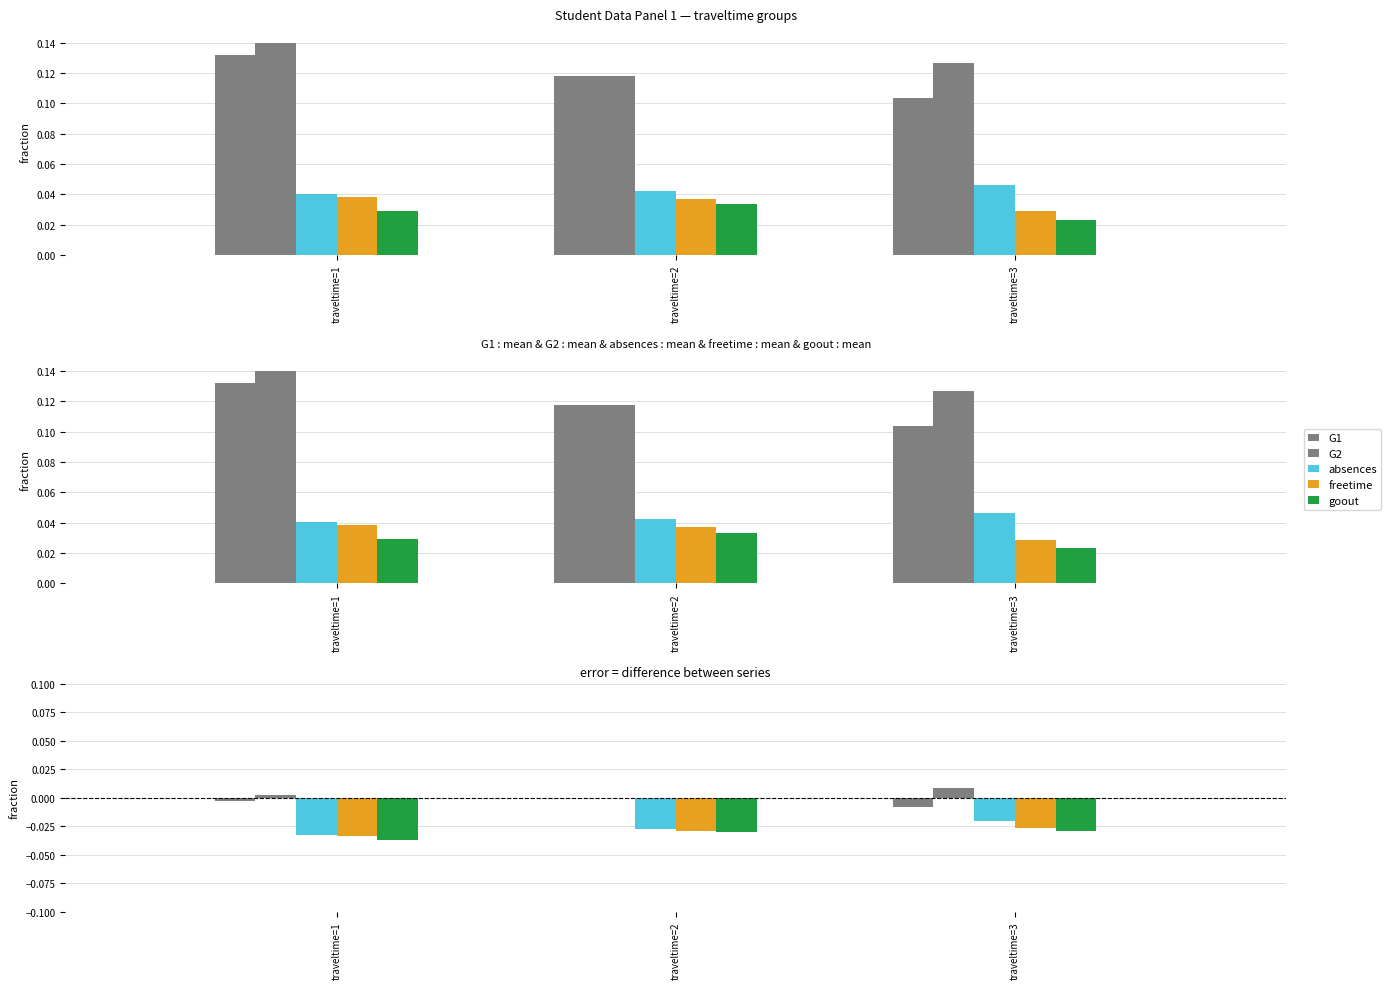

Is it true that absences equals -0.0 at traveltime=1?

False